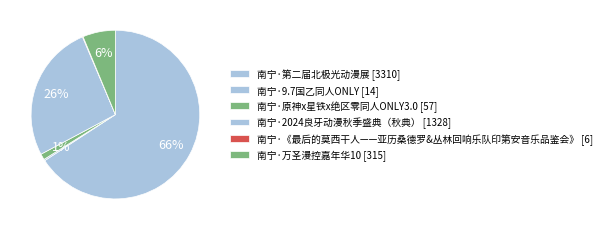

How many segments does this pie chart have?

6